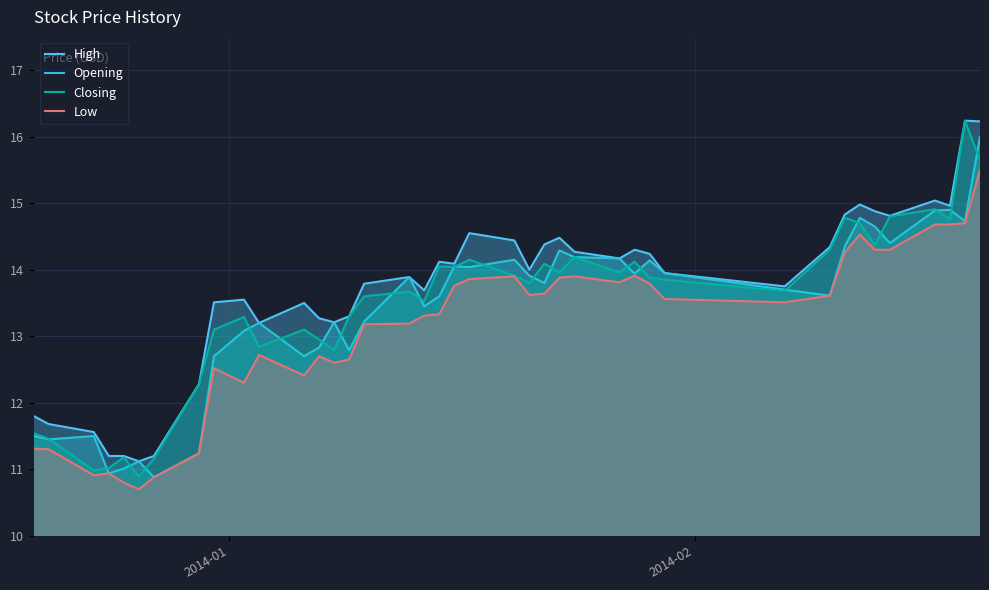

What are all the series names shown in the legend?

High, Opening, Closing, Low